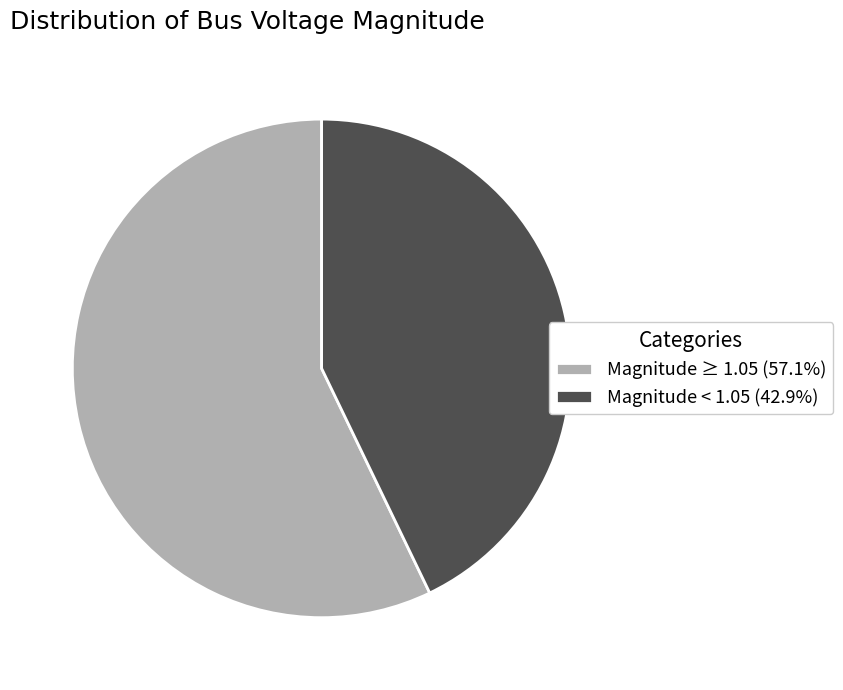

Does Magnitude ≥ 1.05 (57.1%) represent more than half of the total?

Yes